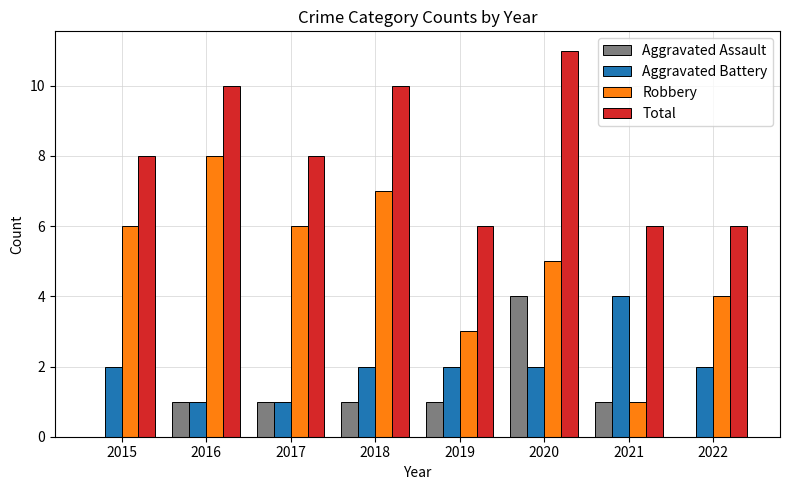

How many groups of bars are there?

8